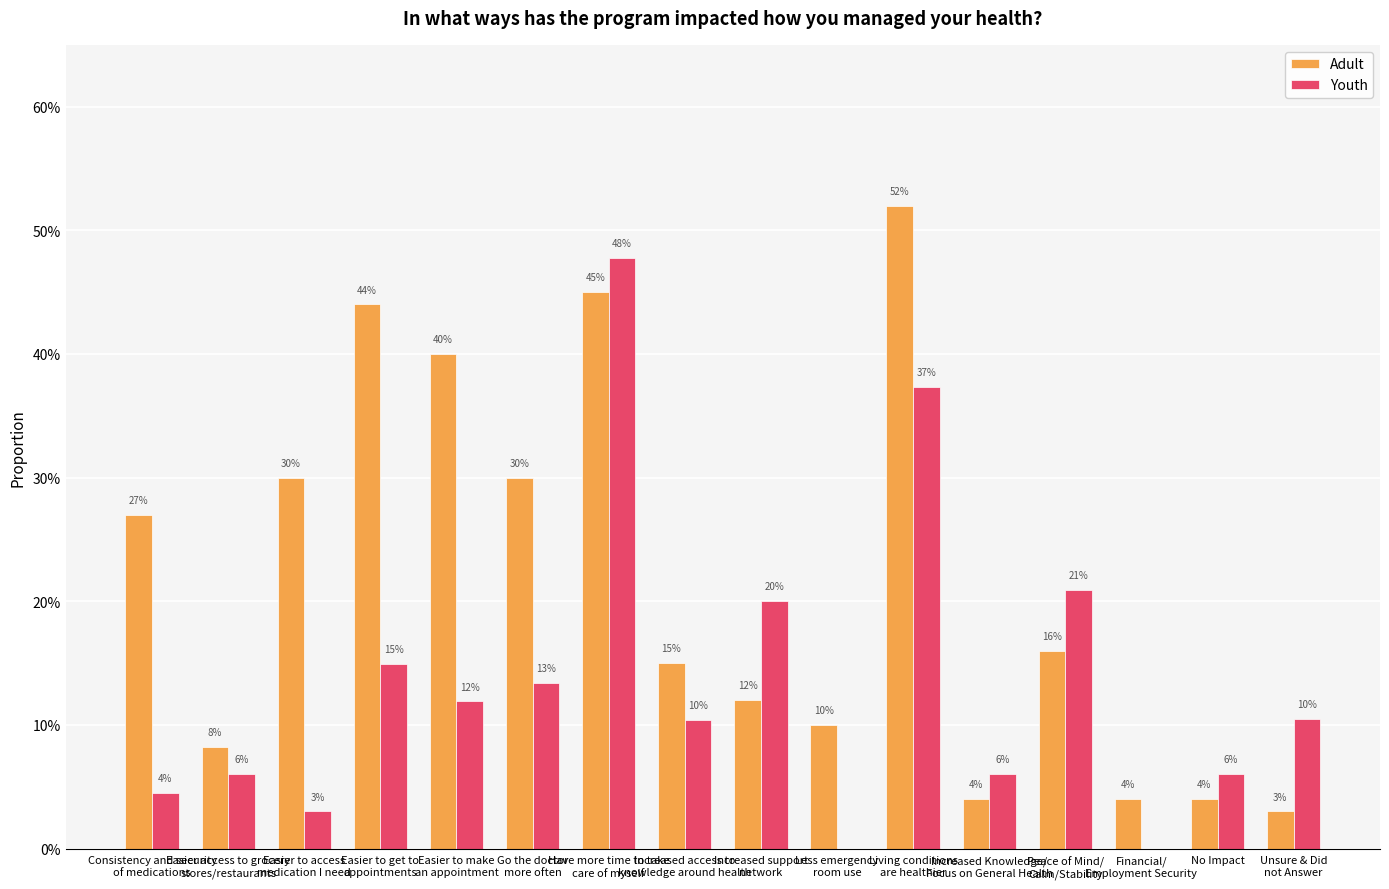

Reading left to right, list all the values displayed in this chart.

Adult: 0.3	0.1	0.3	0.4	0.4	0.3	0.5	0.1	0.1	0.1	0.5	0.0	0.2	0.0	0.0	0.0
Youth: 0.0	0.1	0.0	0.1	0.1	0.1	0.5	0.1	0.2	0.0	0.4	0.1	0.2	0.0	0.1	0.1